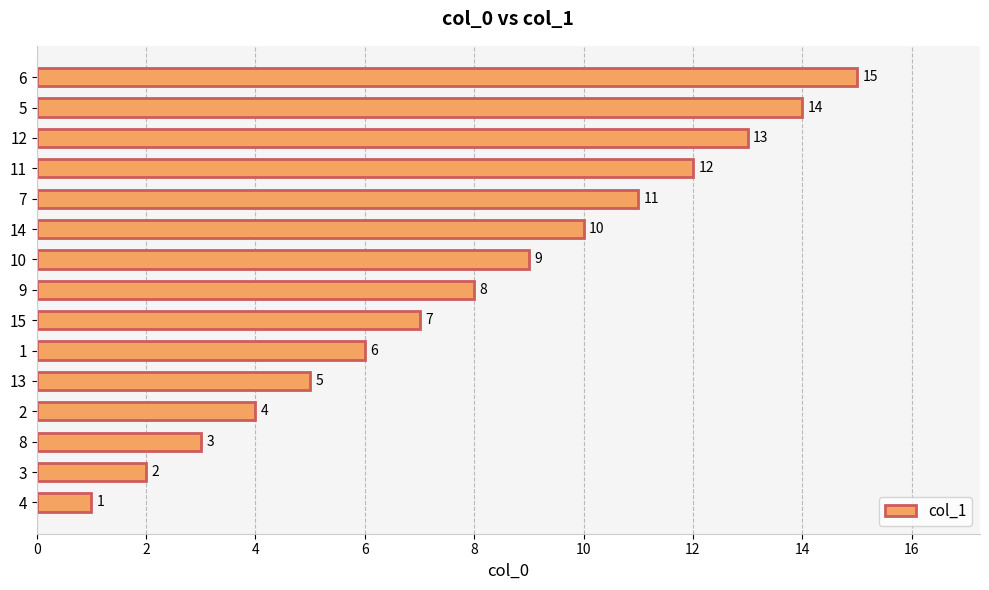

What value does the data have at 2, to the nearest 5?

5